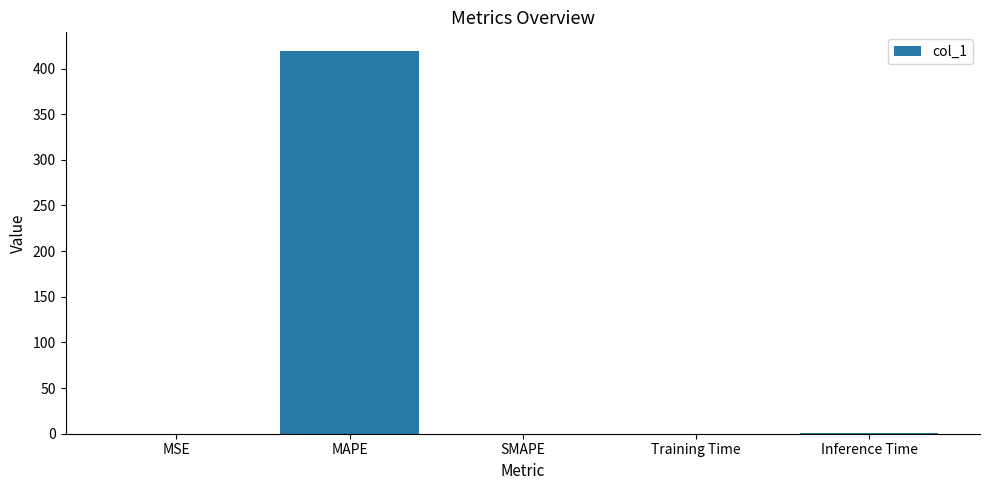

What is the change in value from MAPE to SMAPE?

-418.7